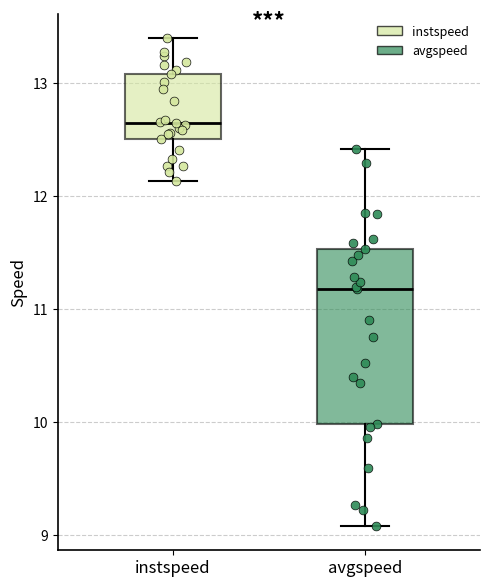

Reading left to right, transcribe this box plot: for each box, give where its median line is, the range the box spans, and where its two whiskers end, as read against the y-axis. The values are not printed on the chart, so give them approximately, as read against the axis.

instspeed: median 12.6, box 12.5 to 13.1, whiskers 12.1 to 13.4
avgspeed: median 11.2, box 10.0 to 11.5, whiskers 9.1 to 12.4